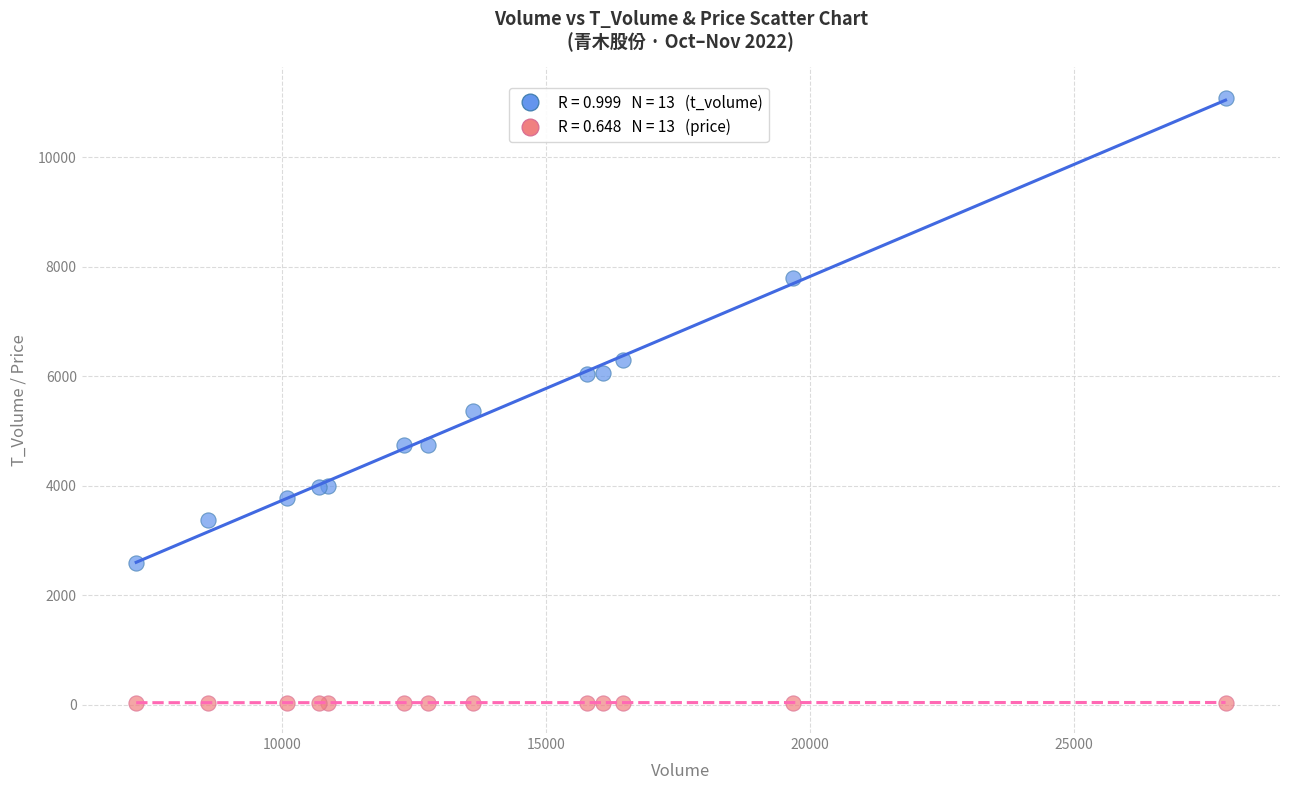

Across all series, what Y value is closest to 5559?

5366.0